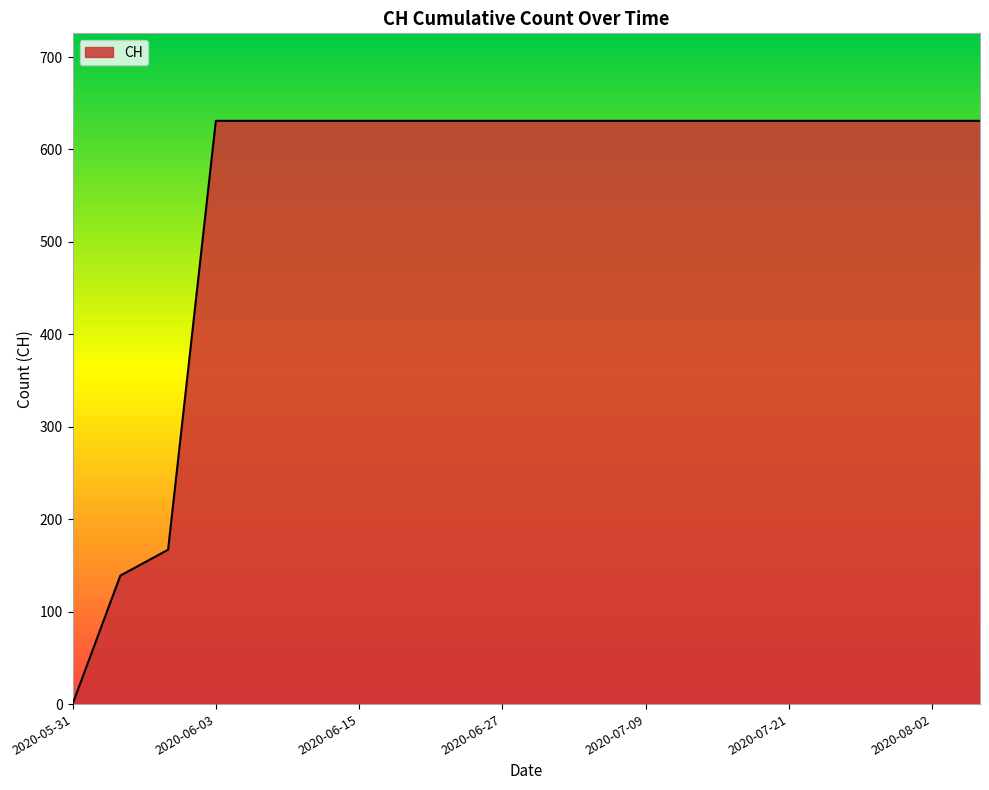

What is the difference between the maximum and minimum values?

631